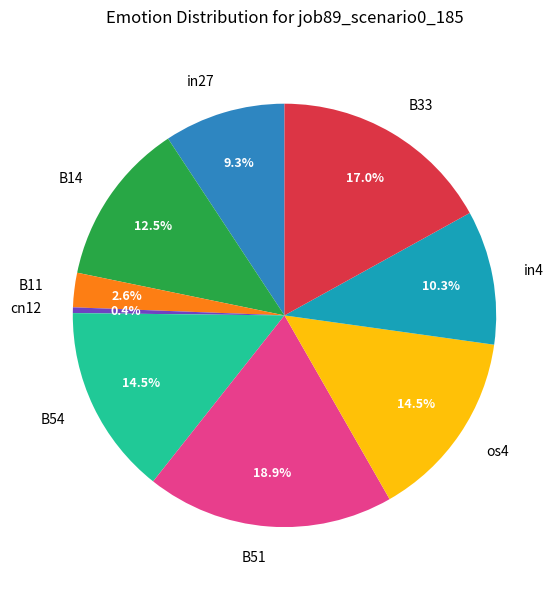

Is the sum of B14 and cn12 greater than half?

No